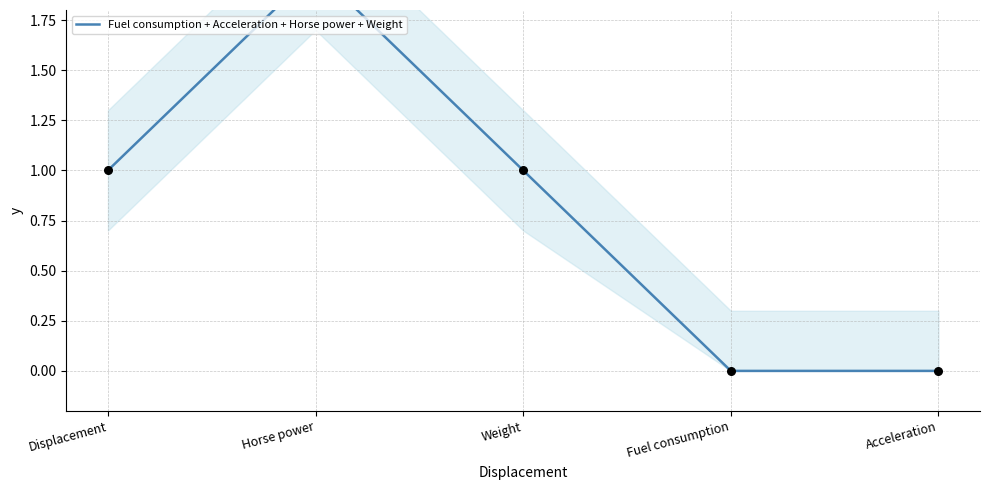

Approximately how many times larger is the value at Weight compared to Displacement?

1.0